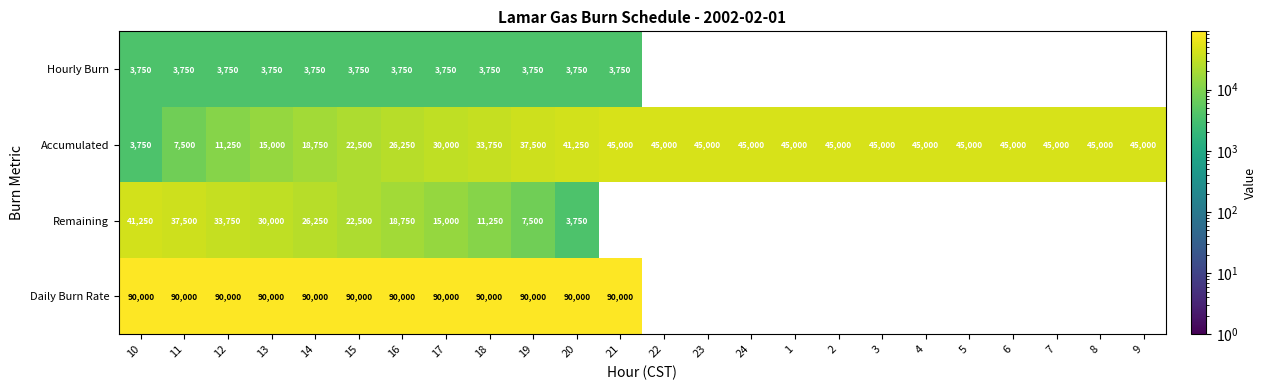

Is the value of Remaining at 11 greater than the value of Accumulated at 12?

Yes